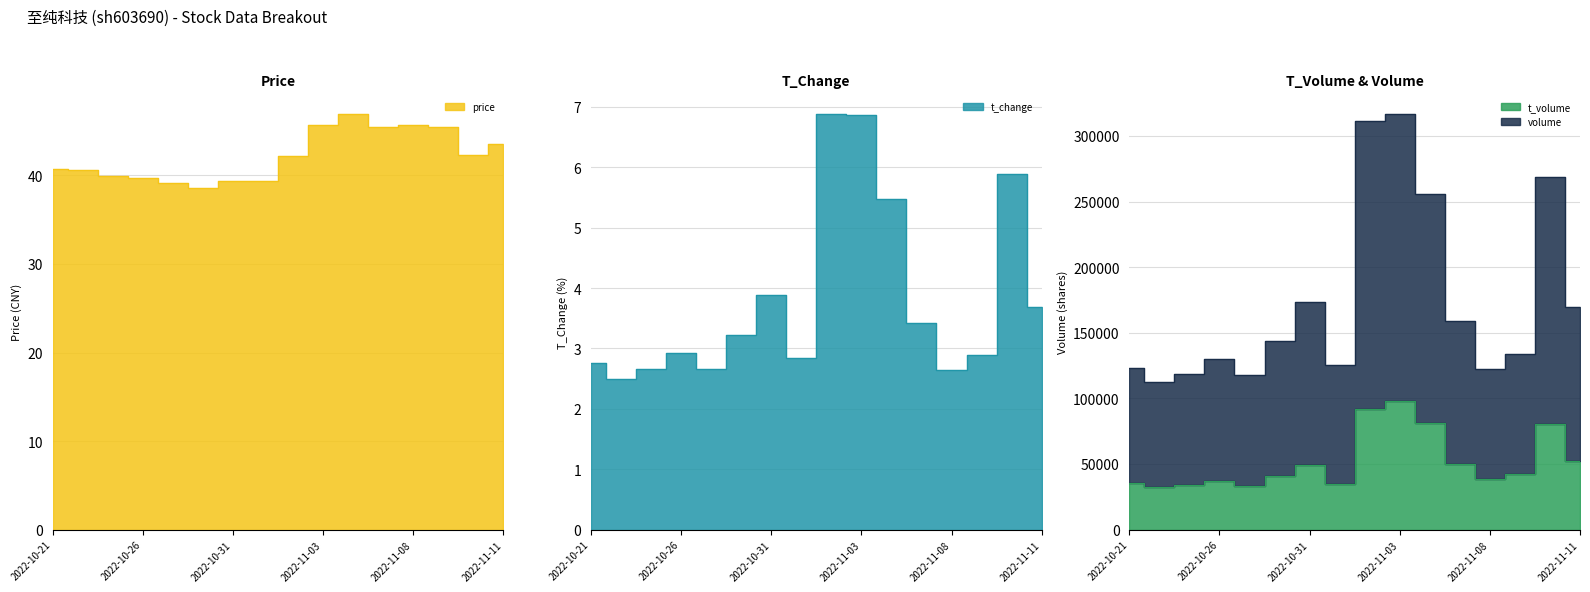

Count the t_change values in the range 2 to 5.

12